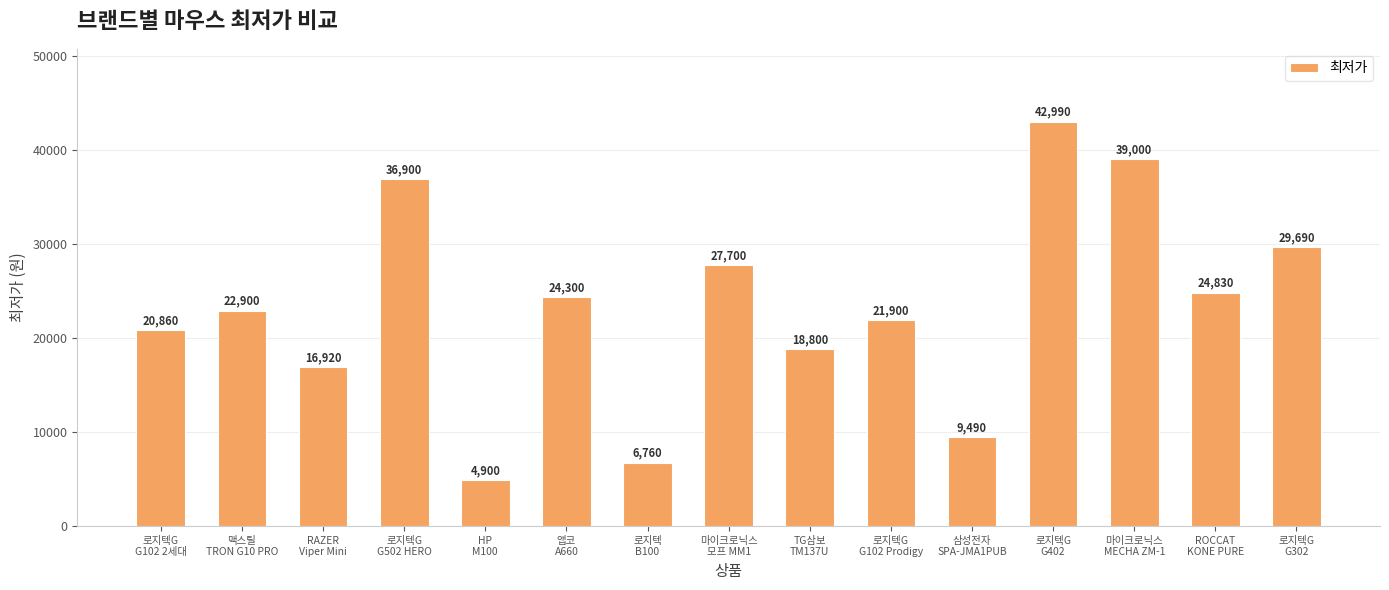

Between 로지텍G
G502 HERO and 앱코
A660, which is larger?

로지텍G
G502 HERO